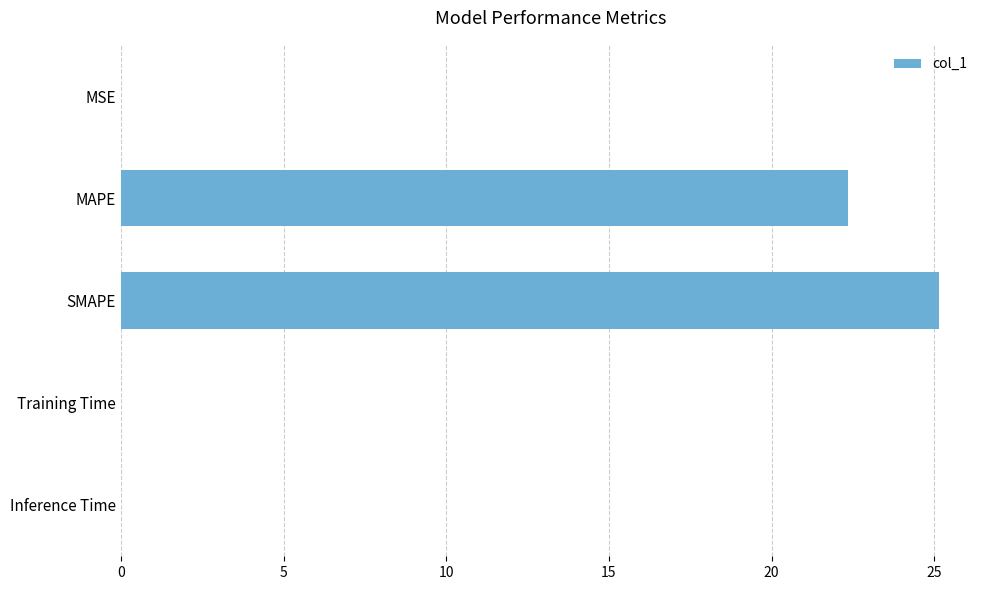

What is the sum of all values?

47.5